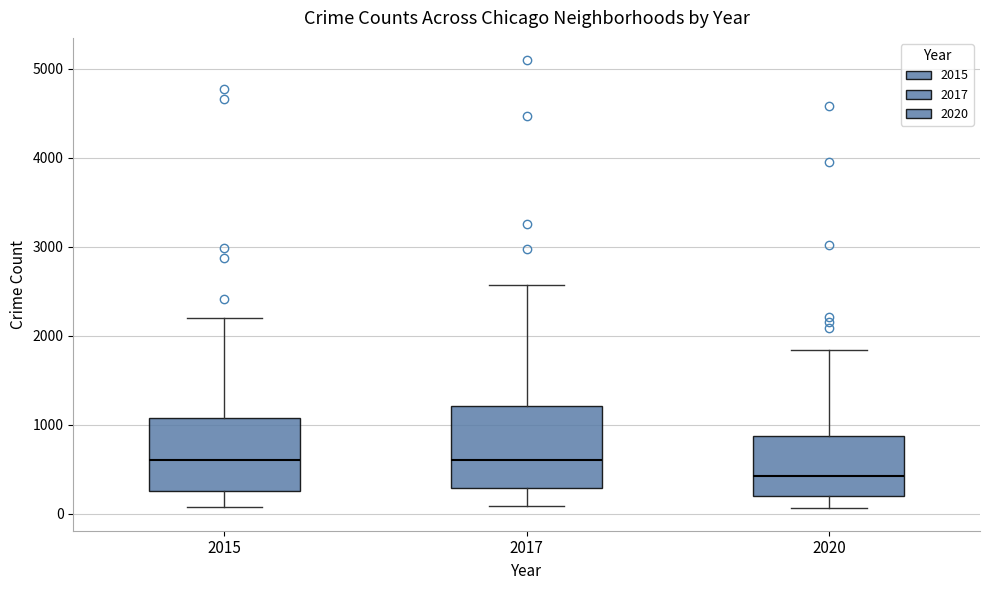

Reading left to right, transcribe this box plot: for each box, give where its median line is, the range the box spans, and where its two whiskers end, as read against the y-axis. The values are not printed on the chart, so give them approximately, as read against the axis.

2015: median 600, box 300 to 1100, whiskers 100 to 2200
2017: median 600, box 300 to 1200, whiskers 100 to 2600
2020: median 400, box 200 to 900, whiskers 100 to 1800